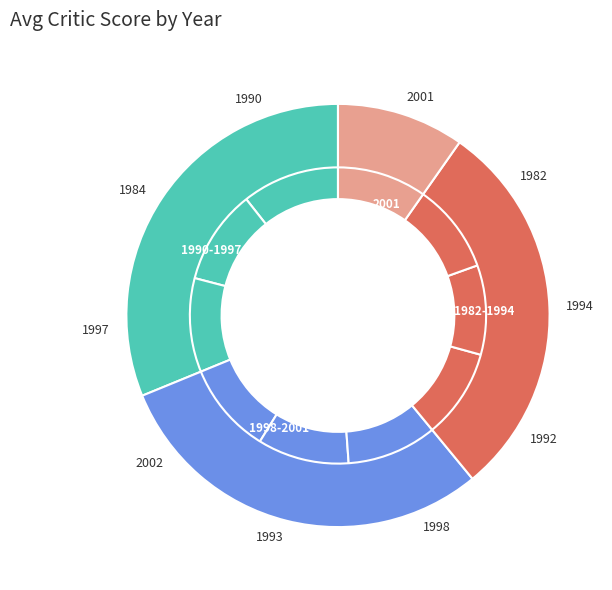

Which slice is the largest?

1990